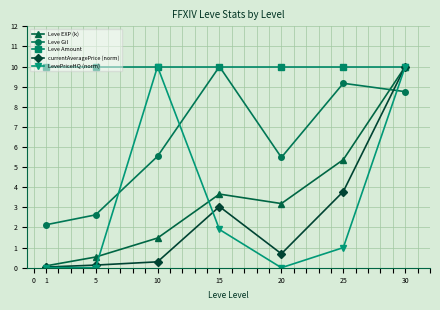

Which series has the widest spread of values?

LevePriceHQ (norm)